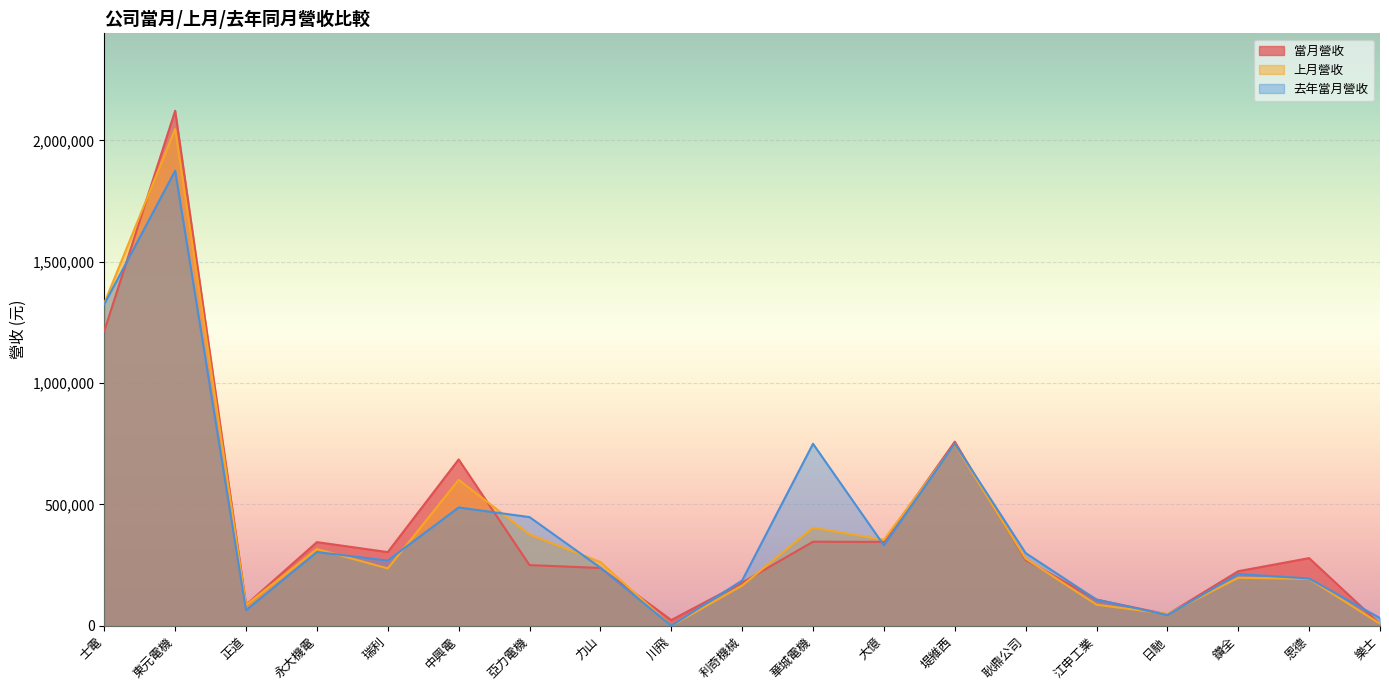

How many lines are shown in the chart?

3